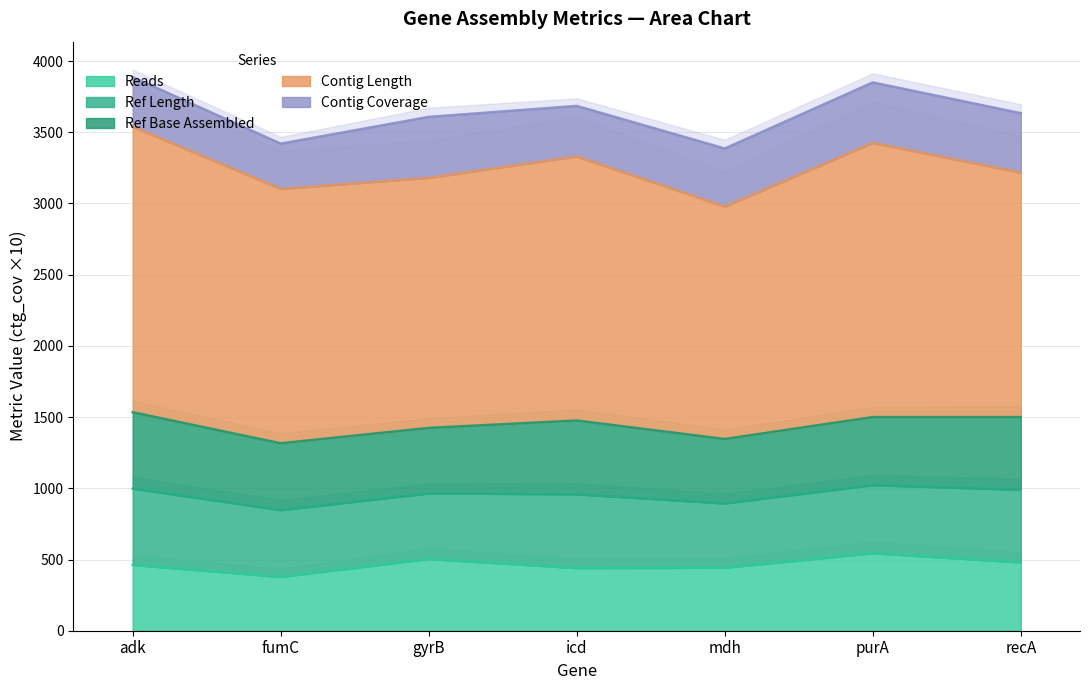

What is the label of the 6th point from the right?

fumC